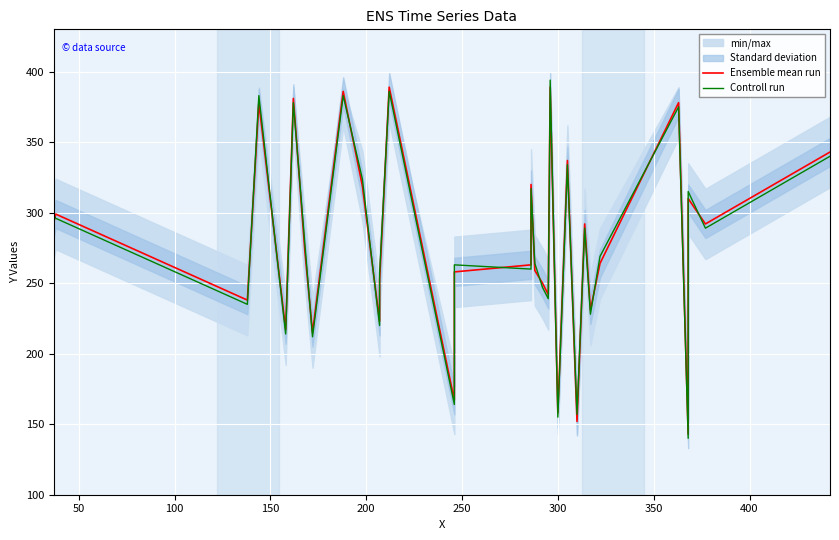

Is it true that Ensemble mean run equals 515 at 0?

False